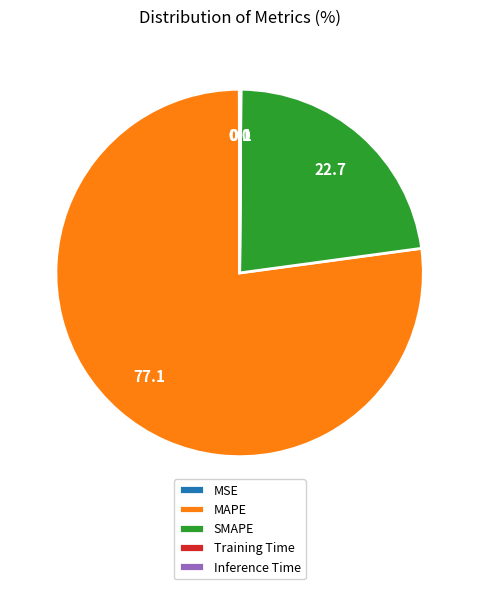

Is it true that SMAPE is 23% of the pie?

True